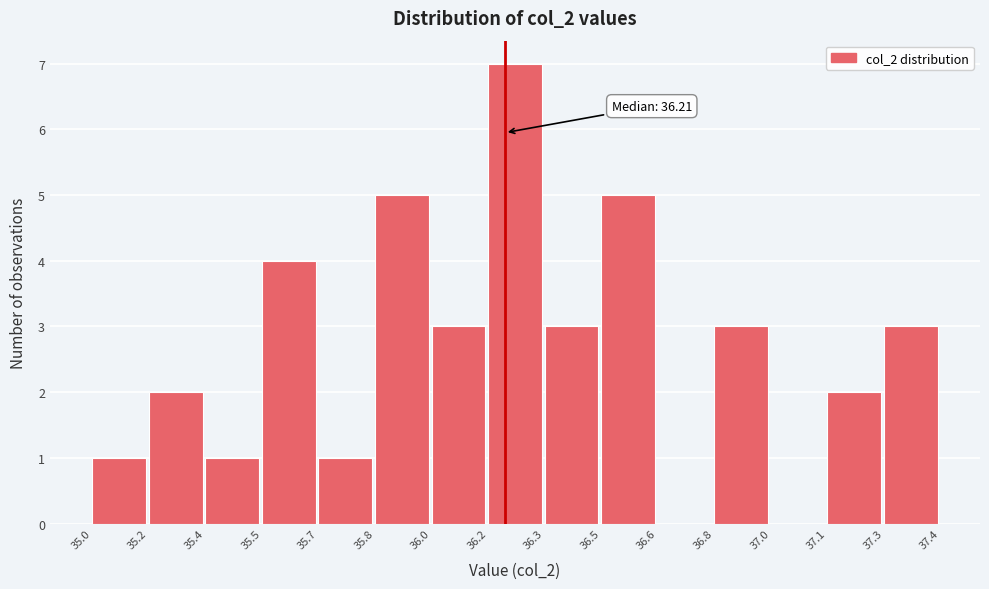

Reading right to left, list all the values displayed in this chart.

37.3=3	37.1=2	37.0=0	36.8=3	36.6=0	36.5=5	36.3=3	36.2=7	36.0=3	35.8=5	35.7=1	35.5=4	35.4=1	35.2=2	35.0=1